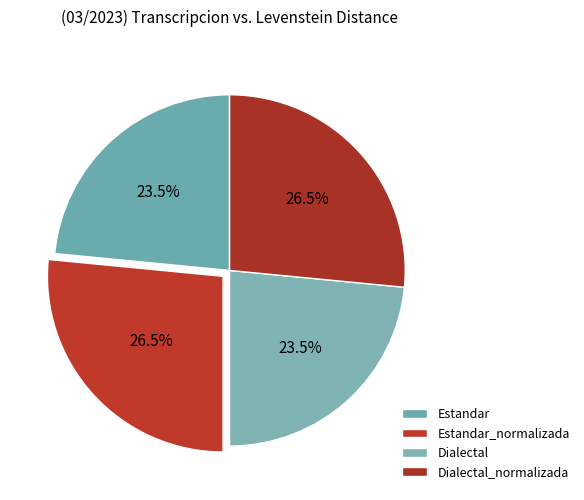

Which slice is the smallest?

Estandar